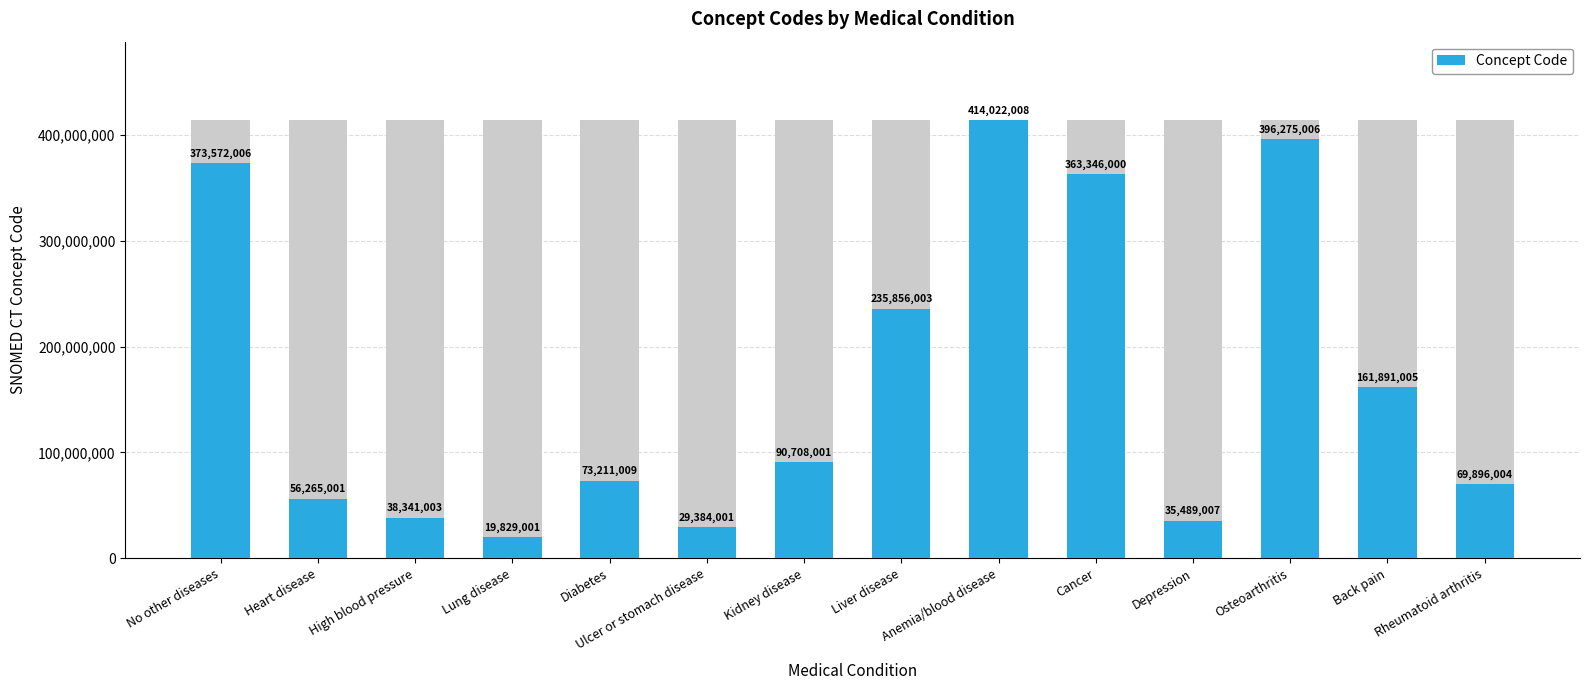

How many data points are above 90708001?

6